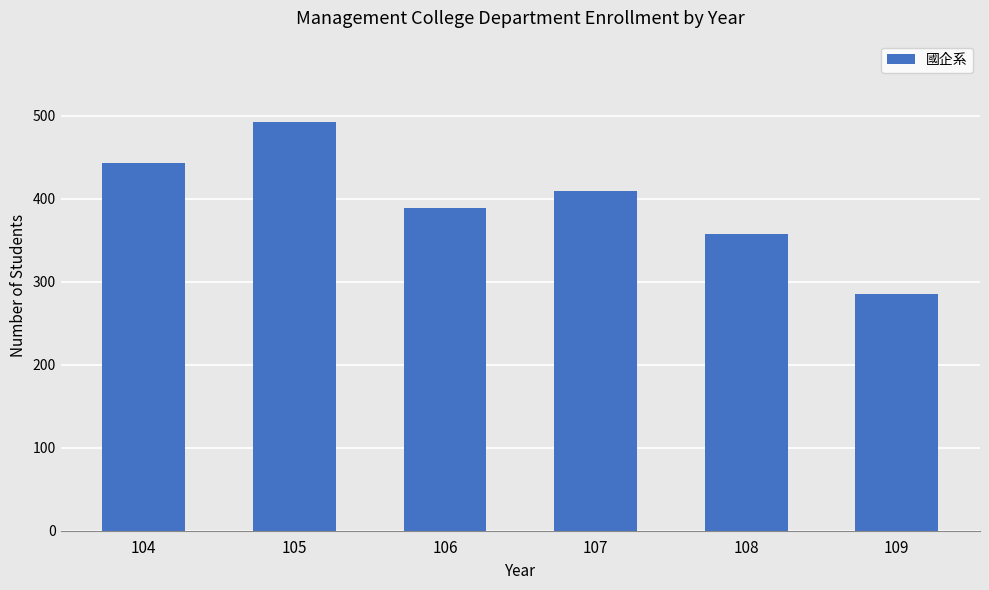

Where does the data first go above 409?

104